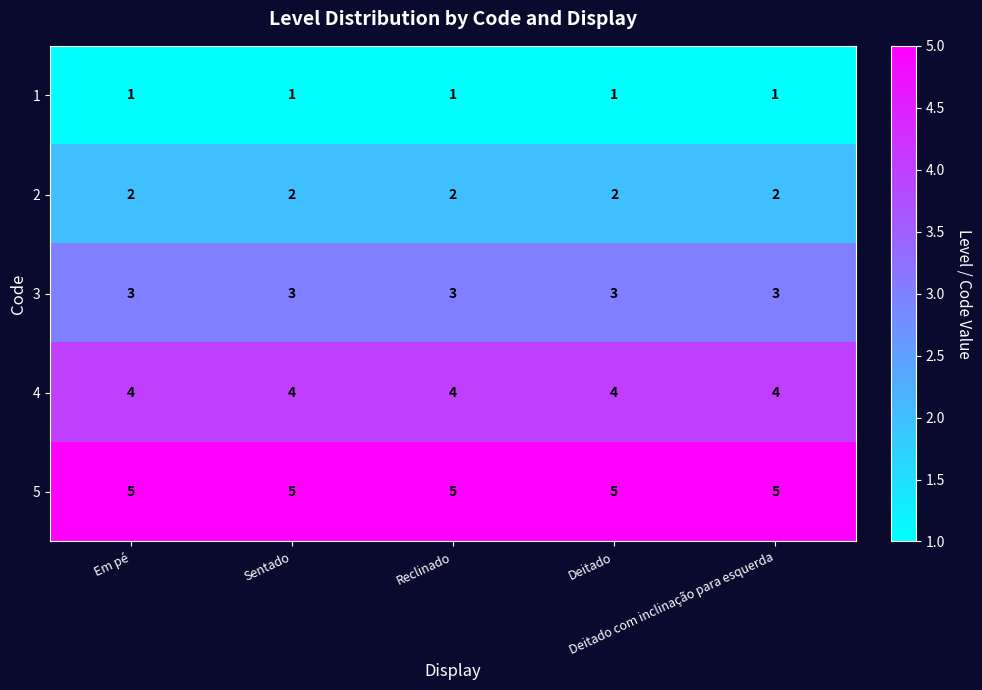

What is the maximum value shown in the chart?

5